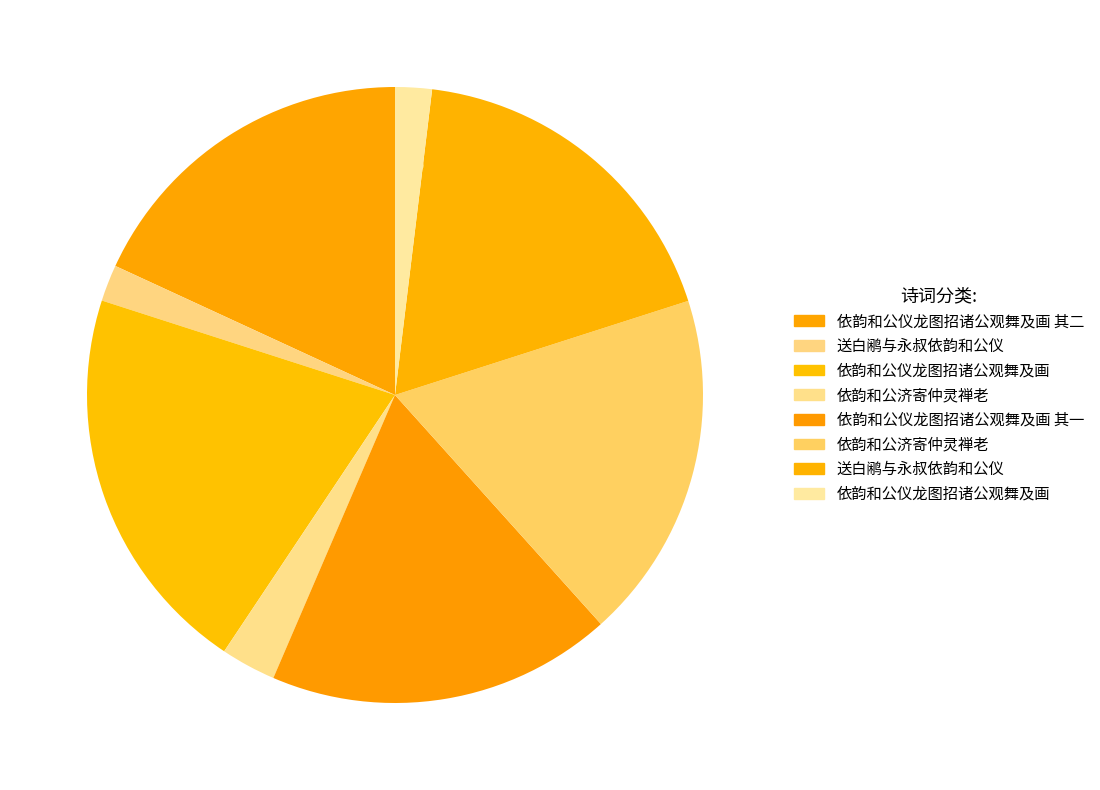

What is the largest slice in the pie chart?

依韵和公仪龙图招诸公观舞及画